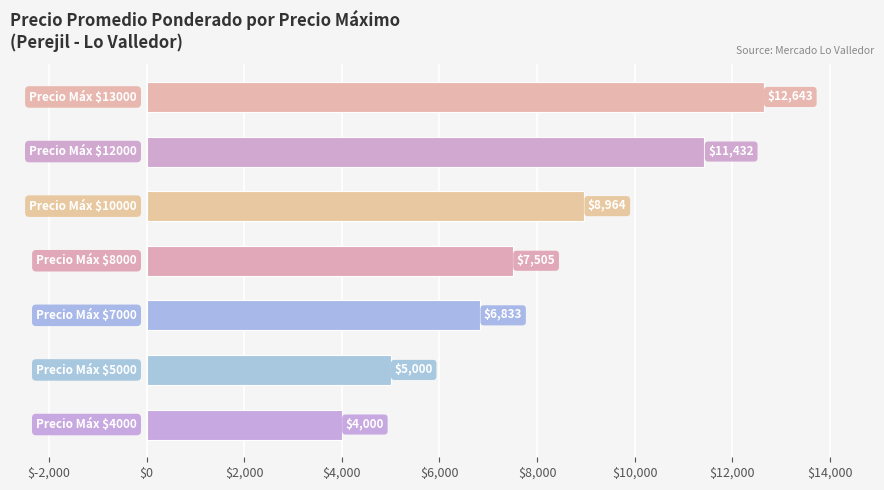

Reading top to bottom, extract all data points from this chart.

12643	11432	8964	7505	6833	5000	4000